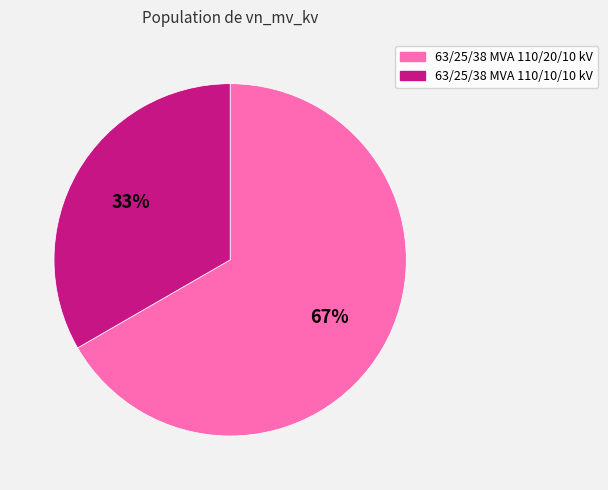

Do 63/25/38 MVA 110/10/10 kV and 63/25/38 MVA 110/20/10 kV together represent more than half of the pie?

Yes